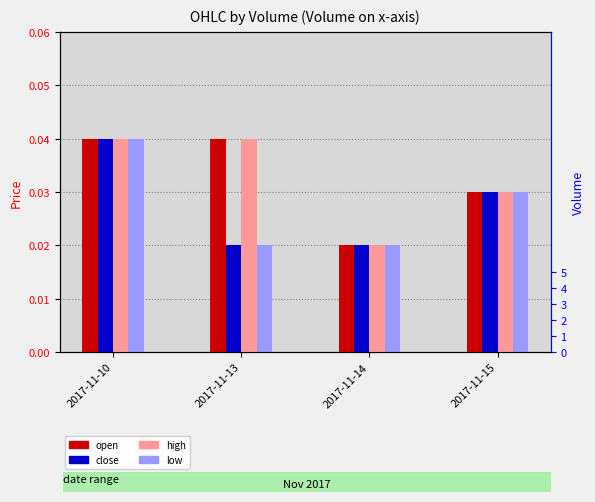

Which has a higher value, 2017-11-14 or 2017-11-13?

2017-11-13